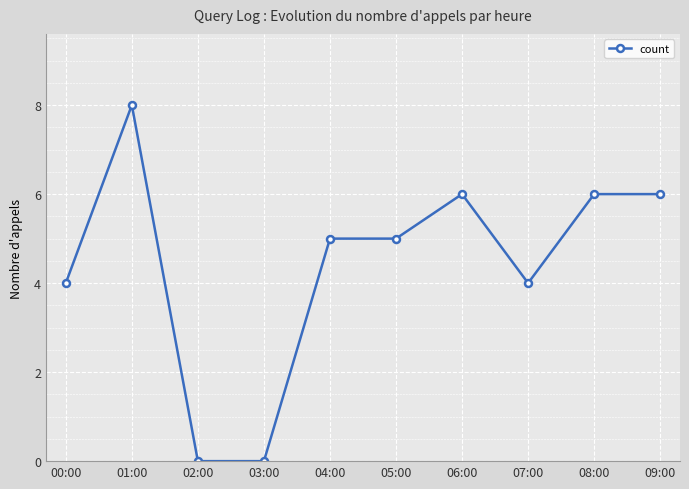

Is this an area chart (filled region under the line)?

No